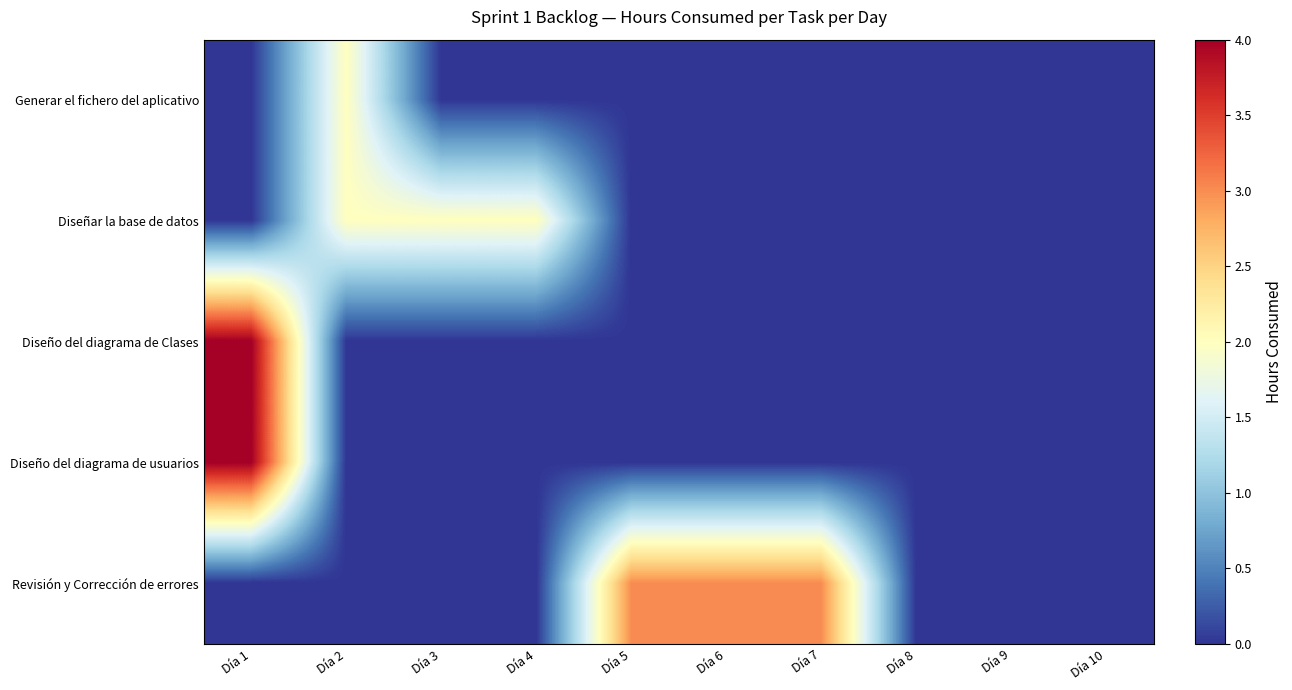

List the series in order of their peak value, lowest first.

Generar el fichero del aplicativo, Diseñar la base de datos, Revisión y Corrección de errores, Diseño del diagrama de Clases, Diseño del diagrama de usuarios